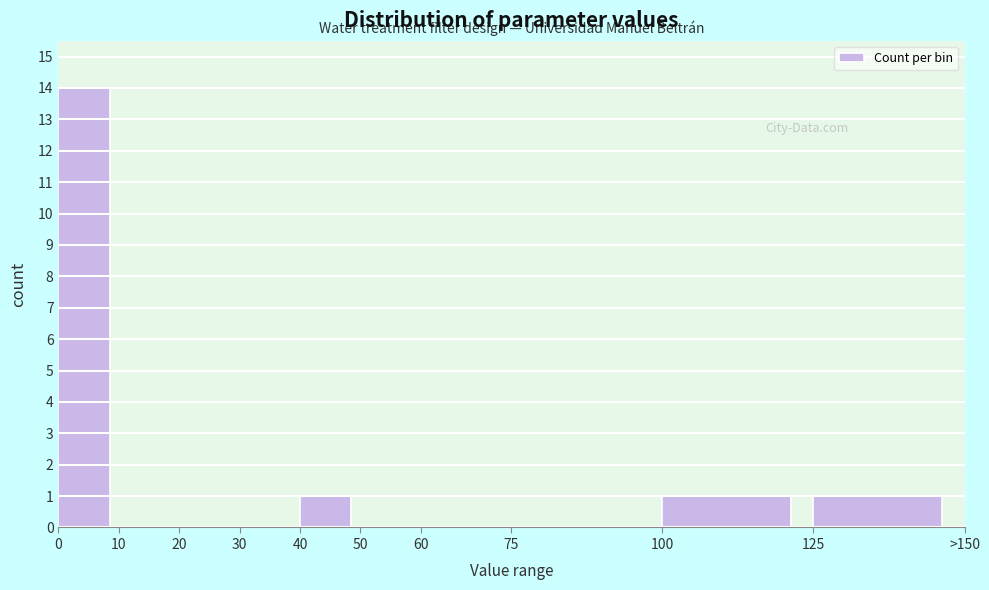

Reading left to right, extract all data points from this chart.

0=14	10=0	20=0	30=0	40=1	50=0	60=0	75=0	100=1	125=1